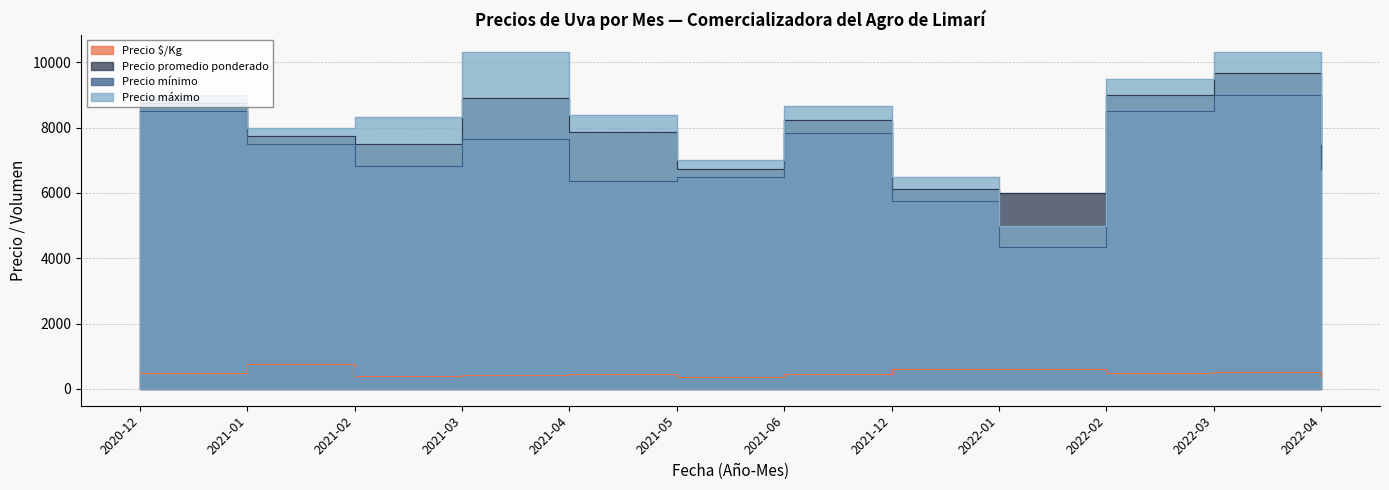

What is the sum of all Precio máximo values?

98541